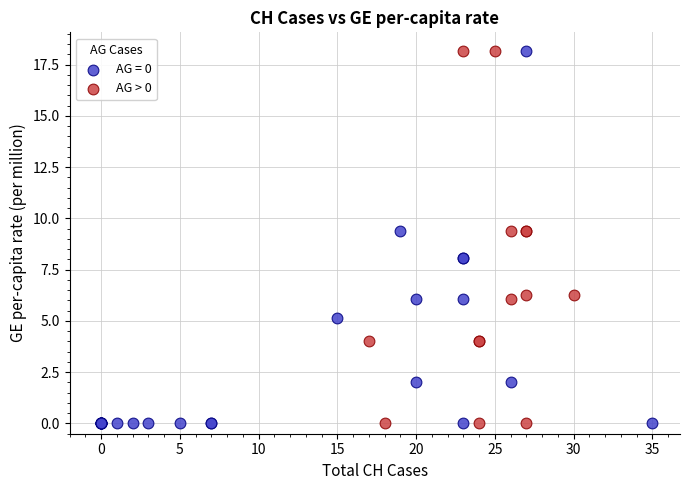

What are all the series names shown in the legend?

AG = 0, AG > 0